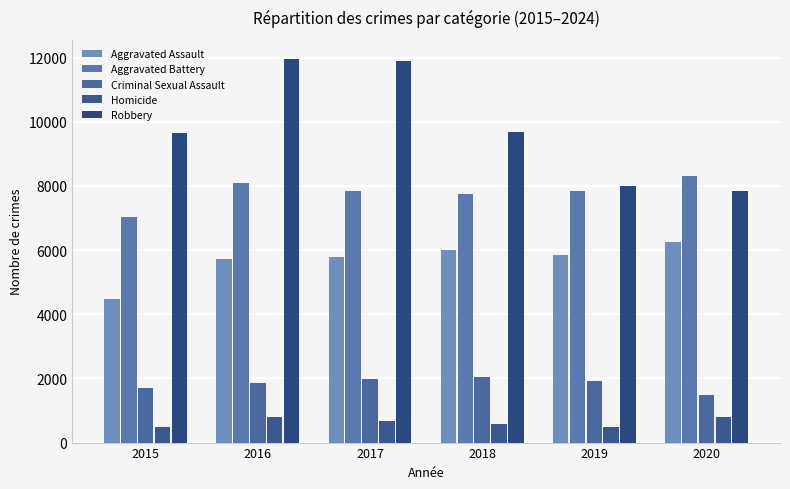

What is the difference between the Homicide values at 2018 and 2020?

199